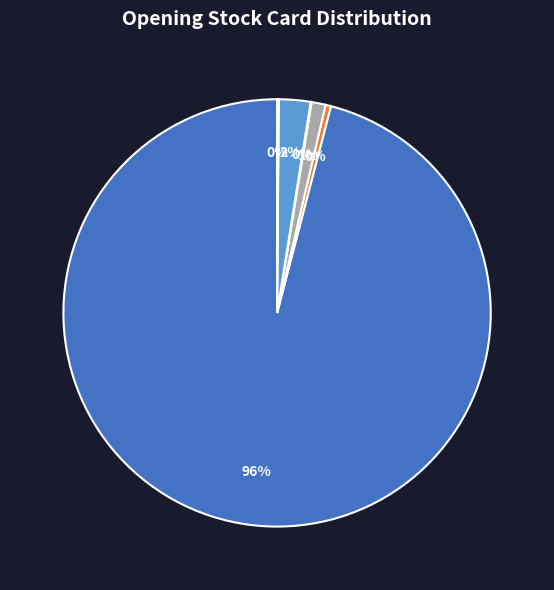

How many slices are in this pie chart?

6